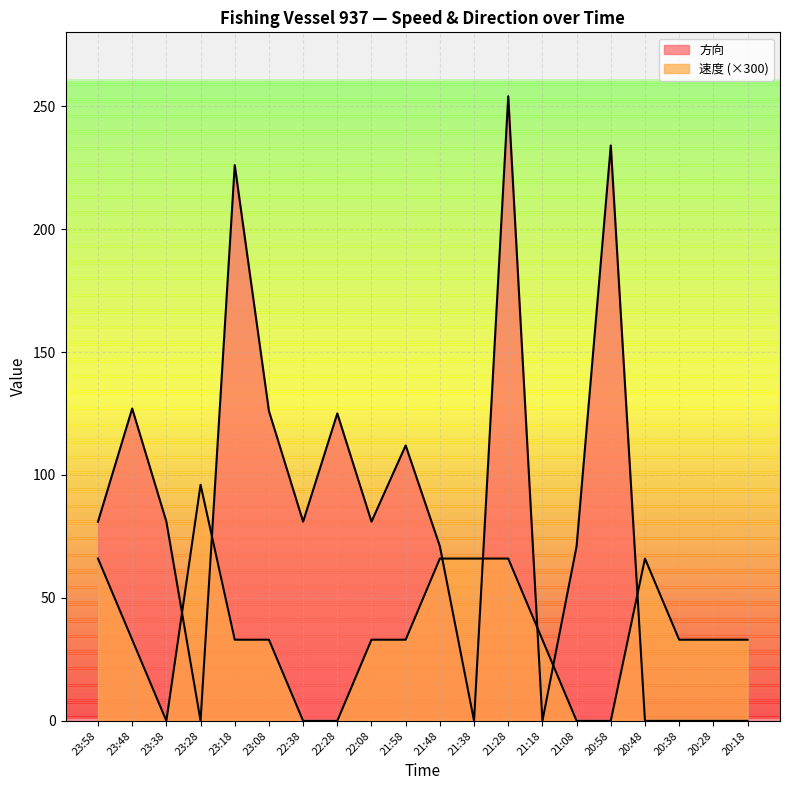

Which series has the largest total across all categories?

方向